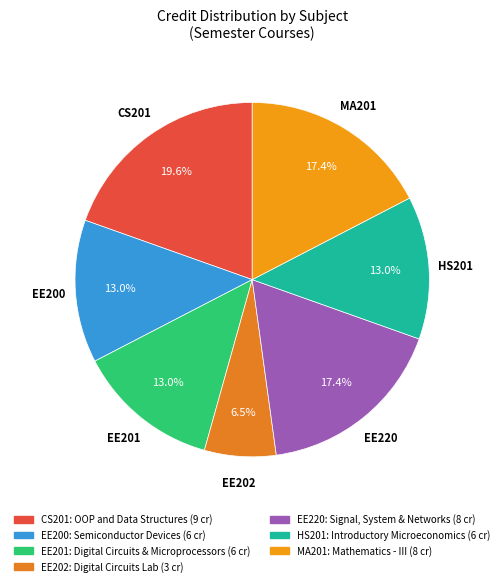

Combined, do EE202 and CS201 account for over 50%?

No